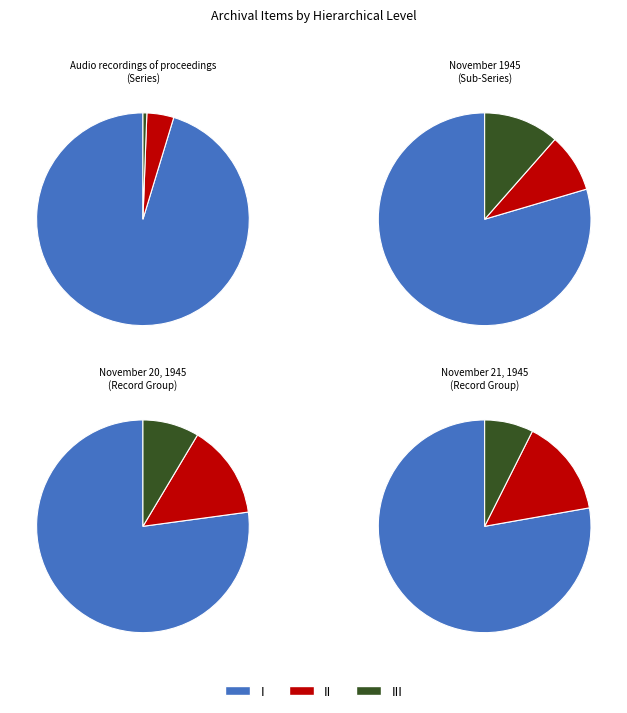

The November 21, 1945 slice represents 8% of the pie. True or false?

True